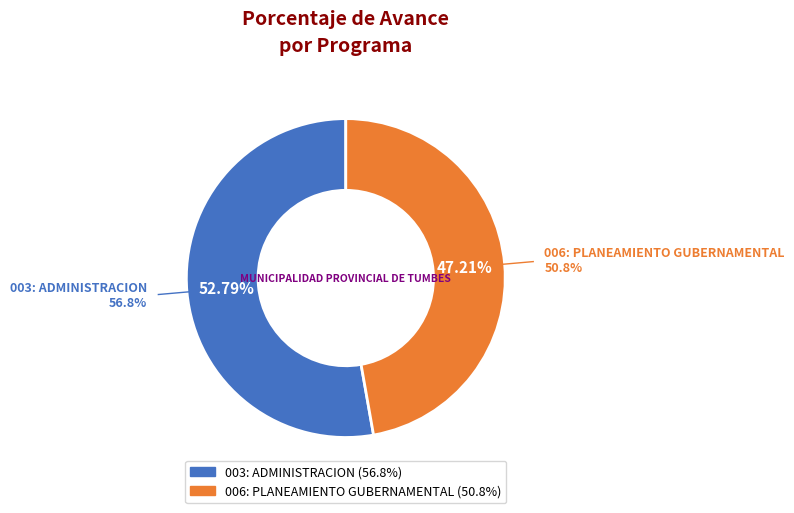

To the nearest percent, what is the combined percentage of 006: PLANEAMIENTO GUBERNAMENTAL and 003: ADMINISTRACION?

100%